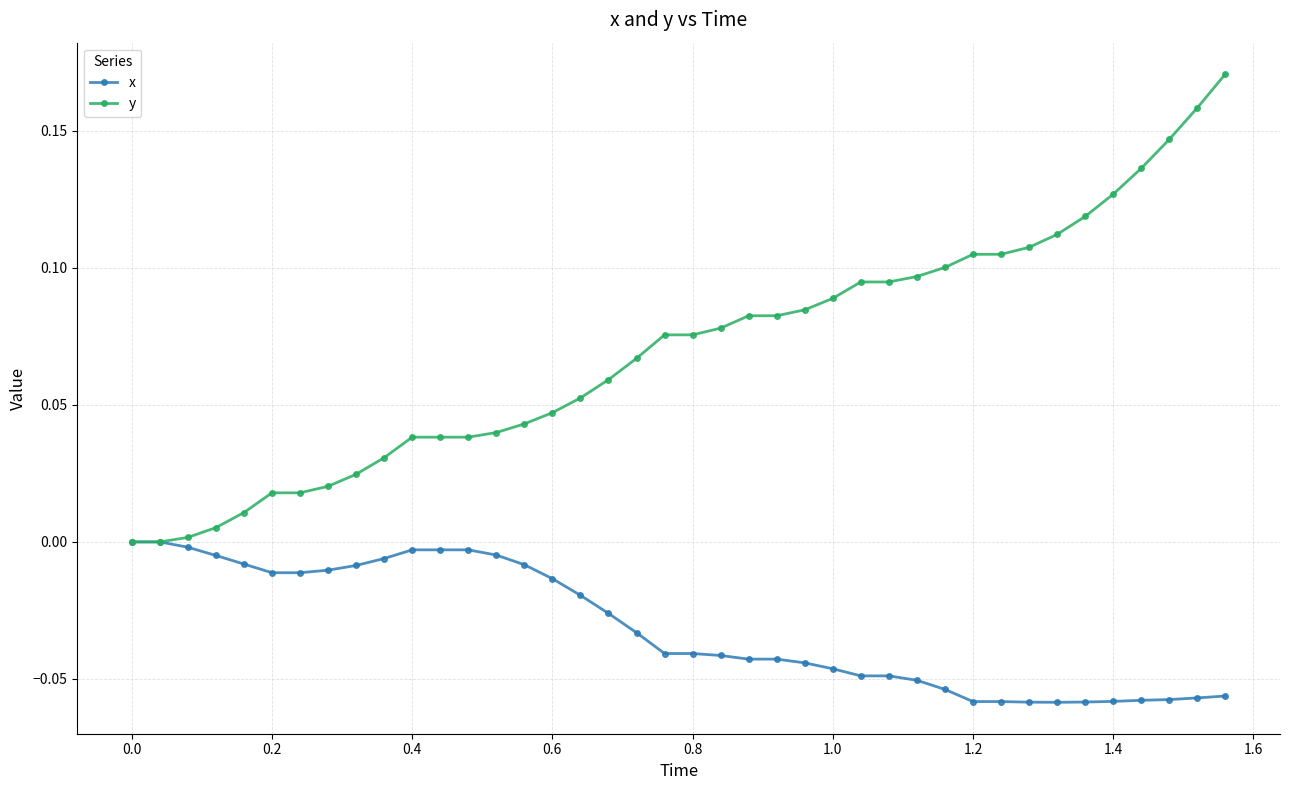

Which series has the widest spread of values?

y